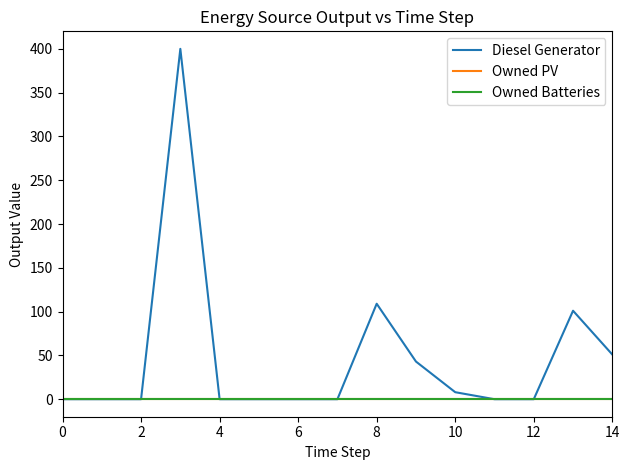

Is this an area chart (filled region under the line)?

No